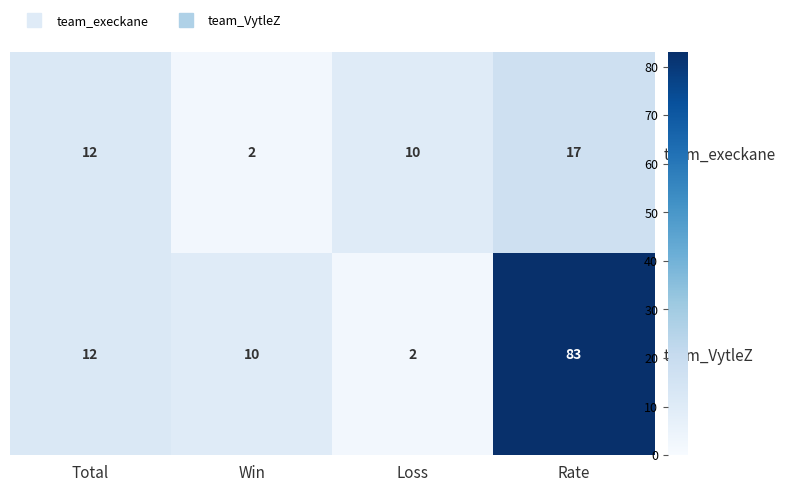

Where is team_VytleZ nearest to the value 42?

Total